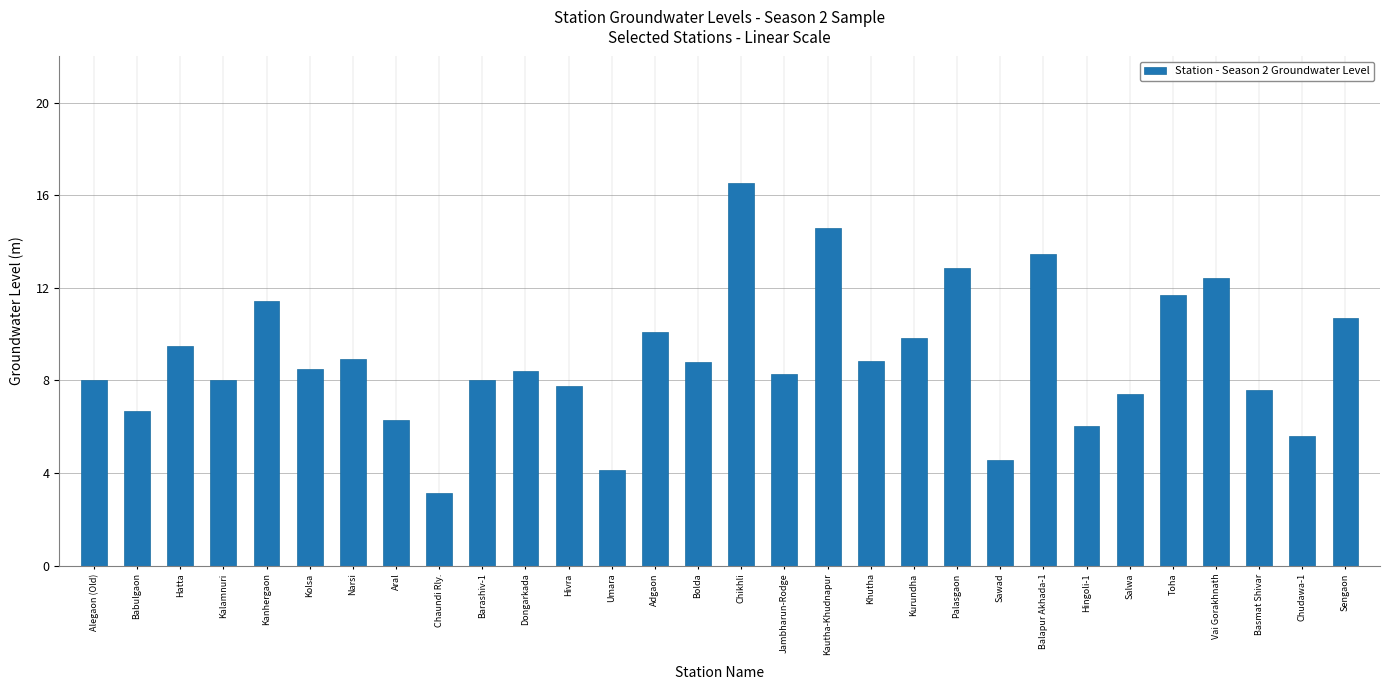

The chart shows a value of 4.2 at Umara. True or false?

True